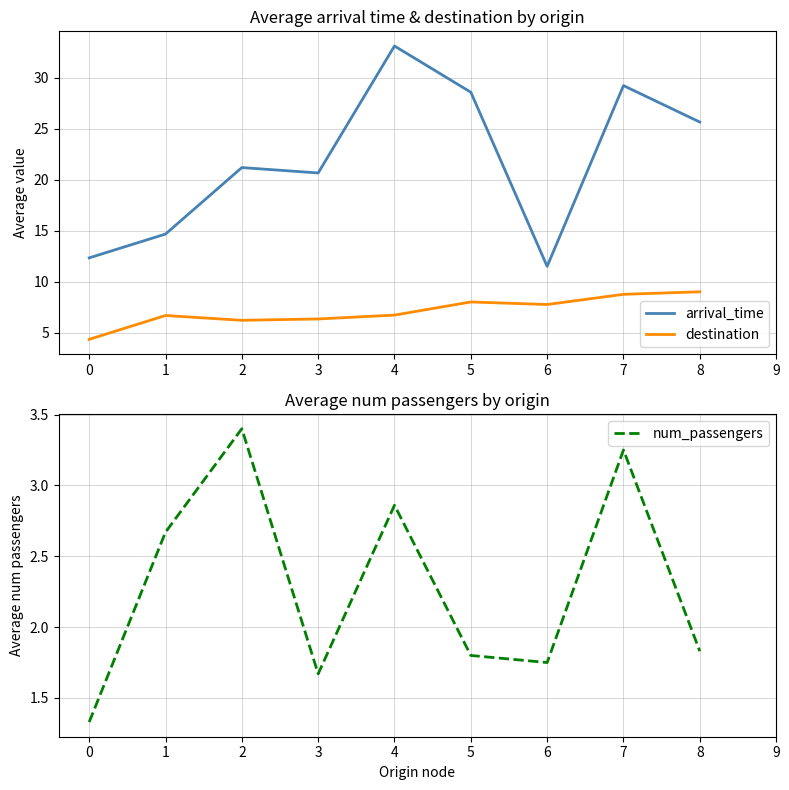

True or false: destination and arrival_time intersect in this chart.

False